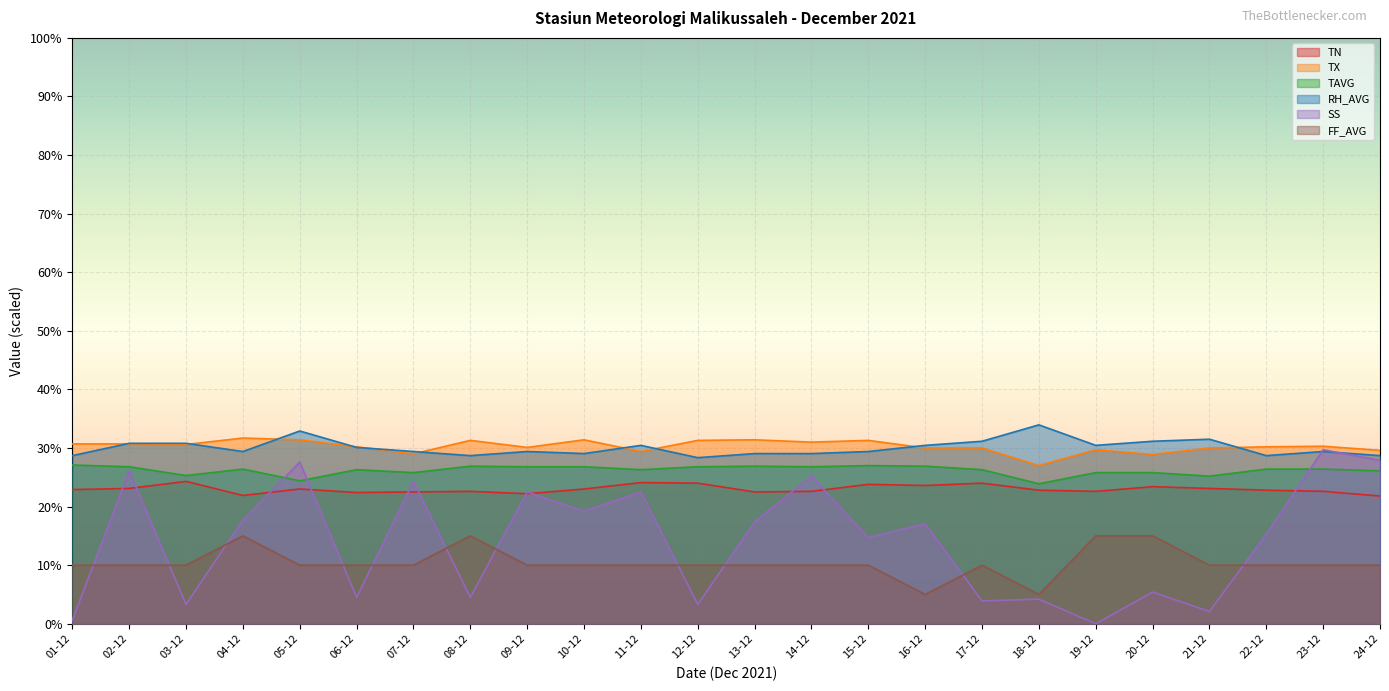

Reading left to right, extract all data points from this chart.

TN: 22.9	23.1	24.3	21.9	23.0	22.4	22.5	22.6	22.2	23.0	24.1	24.0	22.5	22.6	23.8	23.6	24.0	22.8	22.6	23.4	23.1	22.8	22.6	21.8
TX: 30.7	30.7	30.6	31.7	31.4	30.2	29.0	31.3	30.1	31.4	29.4	31.3	31.4	31.0	31.3	30.0	30.0	27.0	29.7	28.9	30.0	30.2	30.3	29.6
TAVG: 27.1	26.8	25.3	26.4	24.4	26.3	25.8	26.9	26.8	26.8	26.3	26.8	26.9	26.8	27.0	26.9	26.3	23.9	25.8	25.8	25.2	26.4	26.4	26.1
RH_AVG: 28.7	30.8	30.8	29.4	32.9	30.1	29.4	28.7	29.4	29.0	30.4	28.3	29.0	29.0	29.4	30.4	31.1	33.9	30.4	31.1	31.5	28.7	29.4	28.7
SS: 0.6	26.1	3.3	17.7	27.6	4.5	24.3	4.5	22.5	19.2	22.5	3.3	17.4	25.2	14.7	17.1	3.9	4.2	0.0	5.4	2.1	15.3	29.7	27.9
FF_AVG: 10.0	10.0	10.0	15.0	10.0	10.0	10.0	15.0	10.0	10.0	10.0	10.0	10.0	10.0	10.0	5.0	10.0	5.0	15.0	15.0	10.0	10.0	10.0	10.0